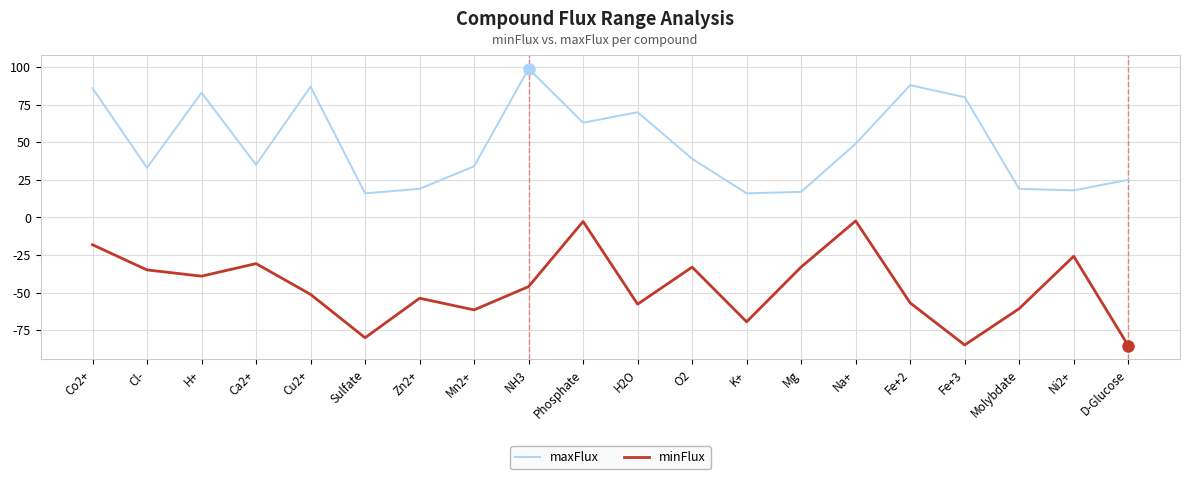

What is the difference between the maximum and minimum values in the maxFlux series?

83.0